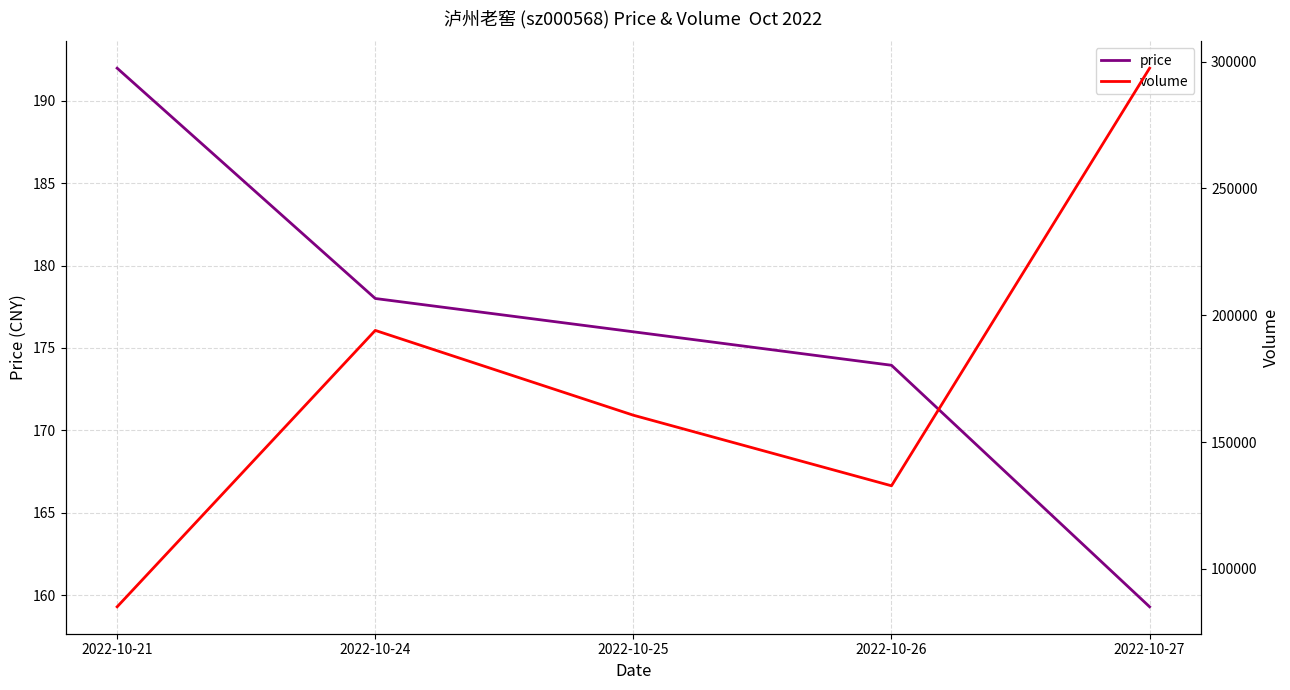

At which label is price closest to 175?

2022-10-25